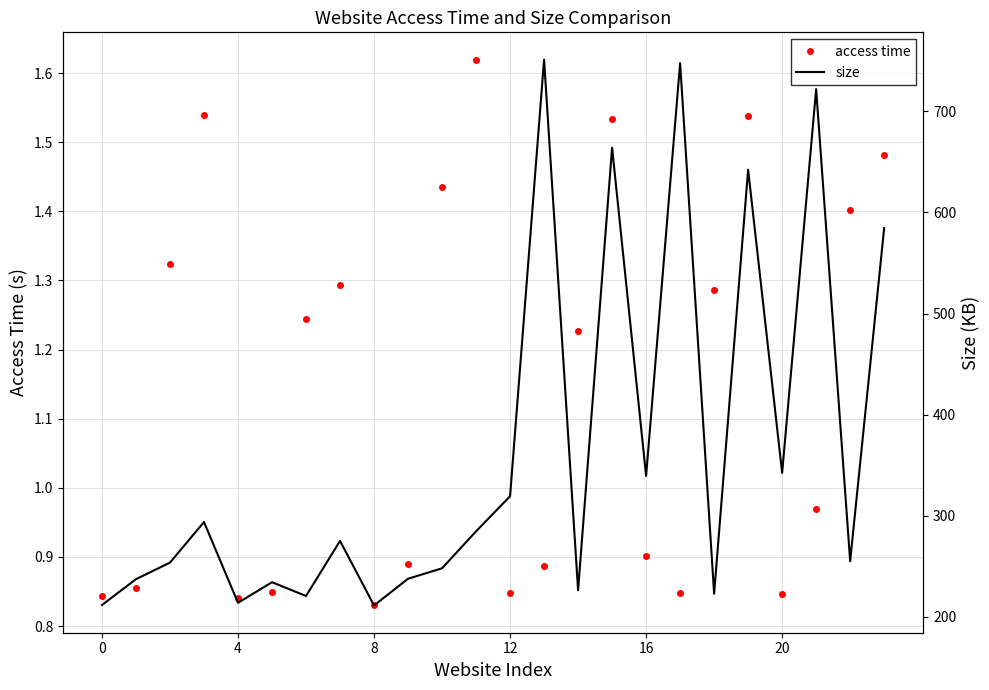

List the series in order of their peak value, lowest first.

access time, size